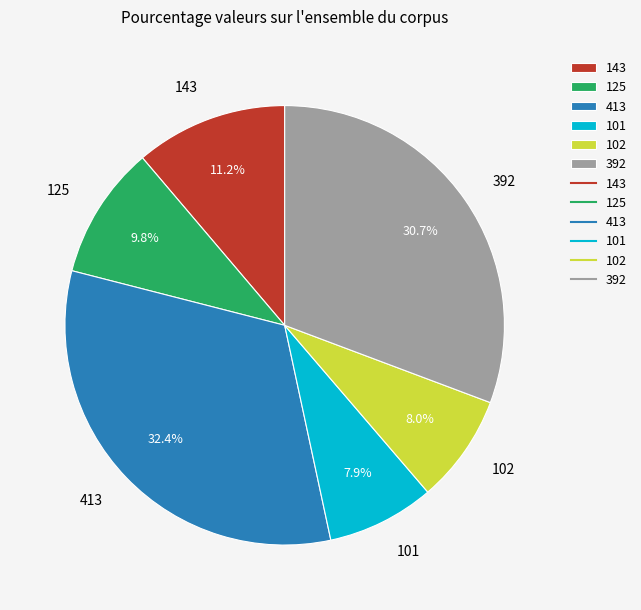

How many slices are in this pie chart?

6